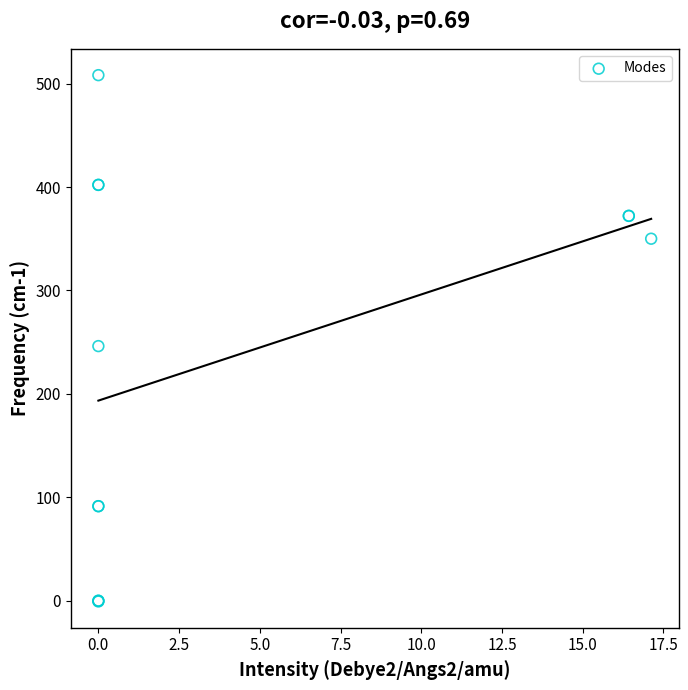

What Y value in the scatter plot is closest to 253?

246.1